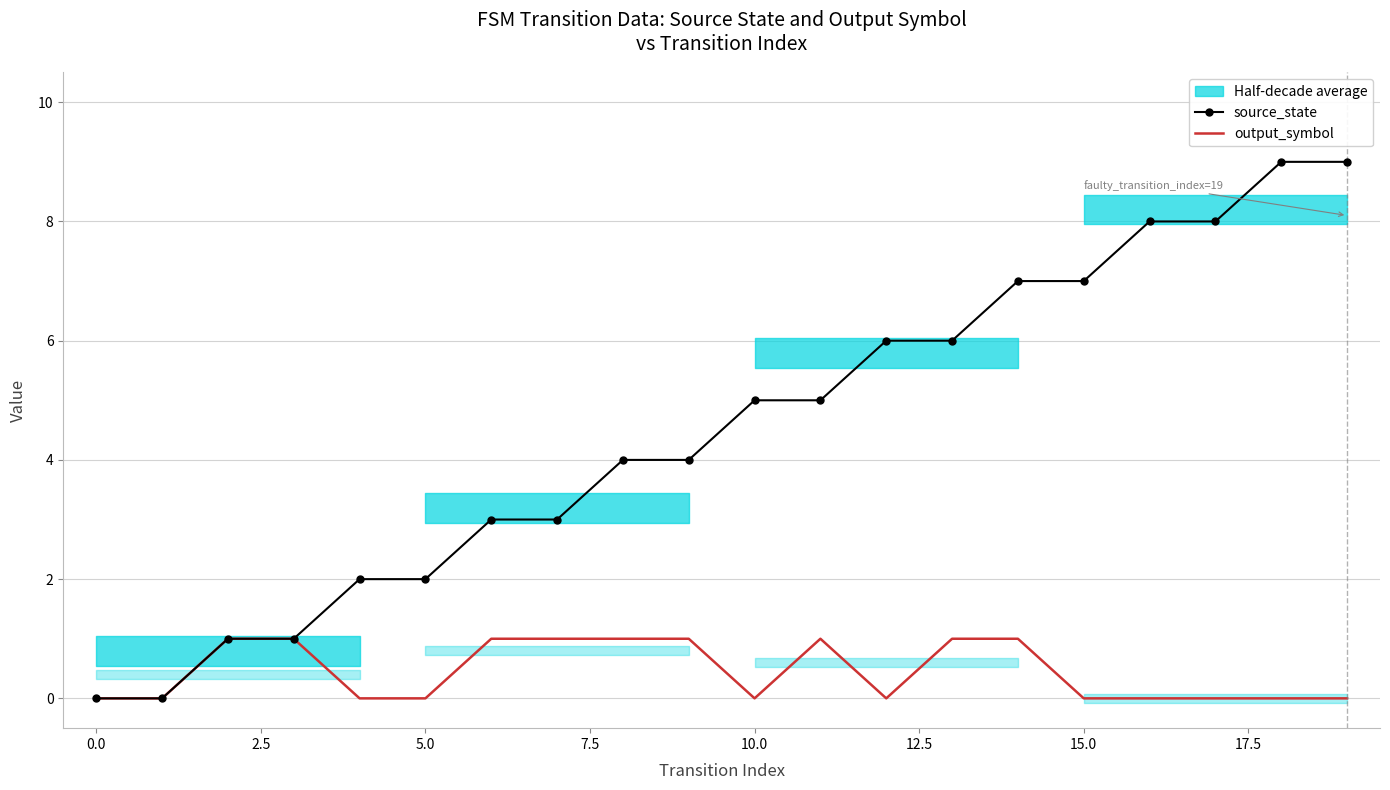

Count the output_symbol values in the range 0 to 1.

20